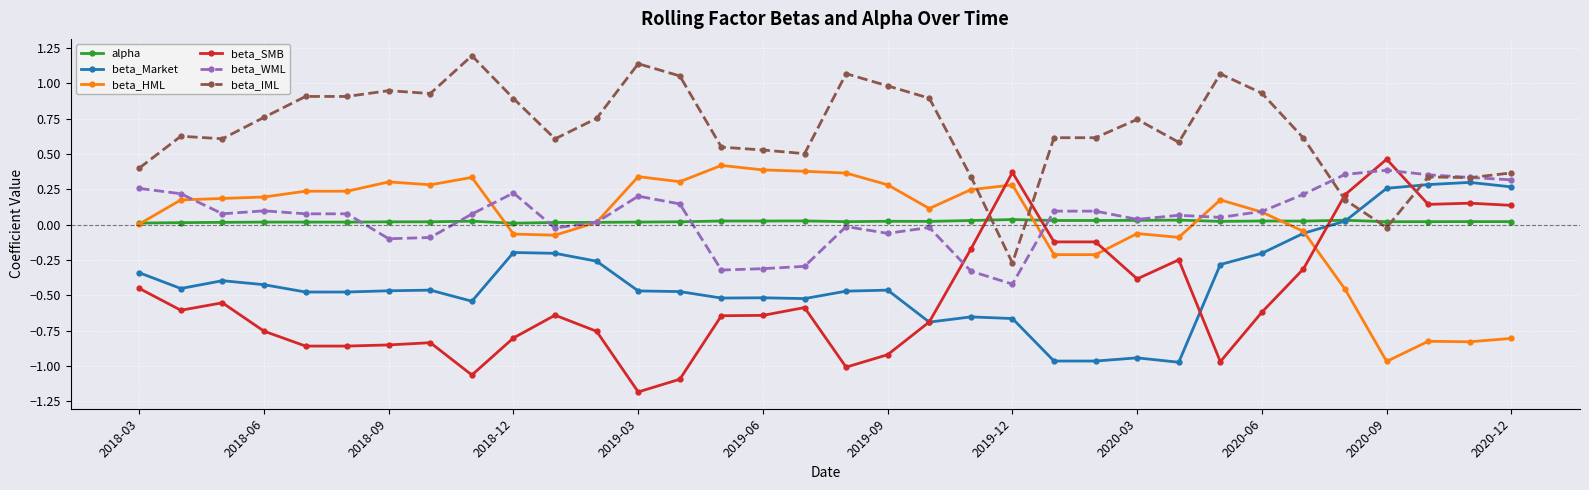

What are all the series names shown in the legend?

alpha, beta_Market, beta_HML, beta_SMB, beta_WML, beta_IML